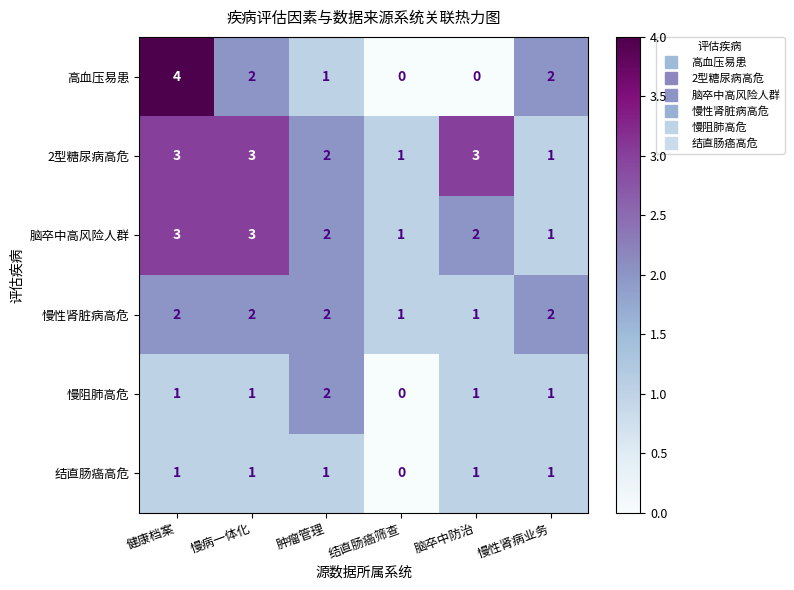

What is the difference between the maximum and minimum values in the 高血压易患 series?

4